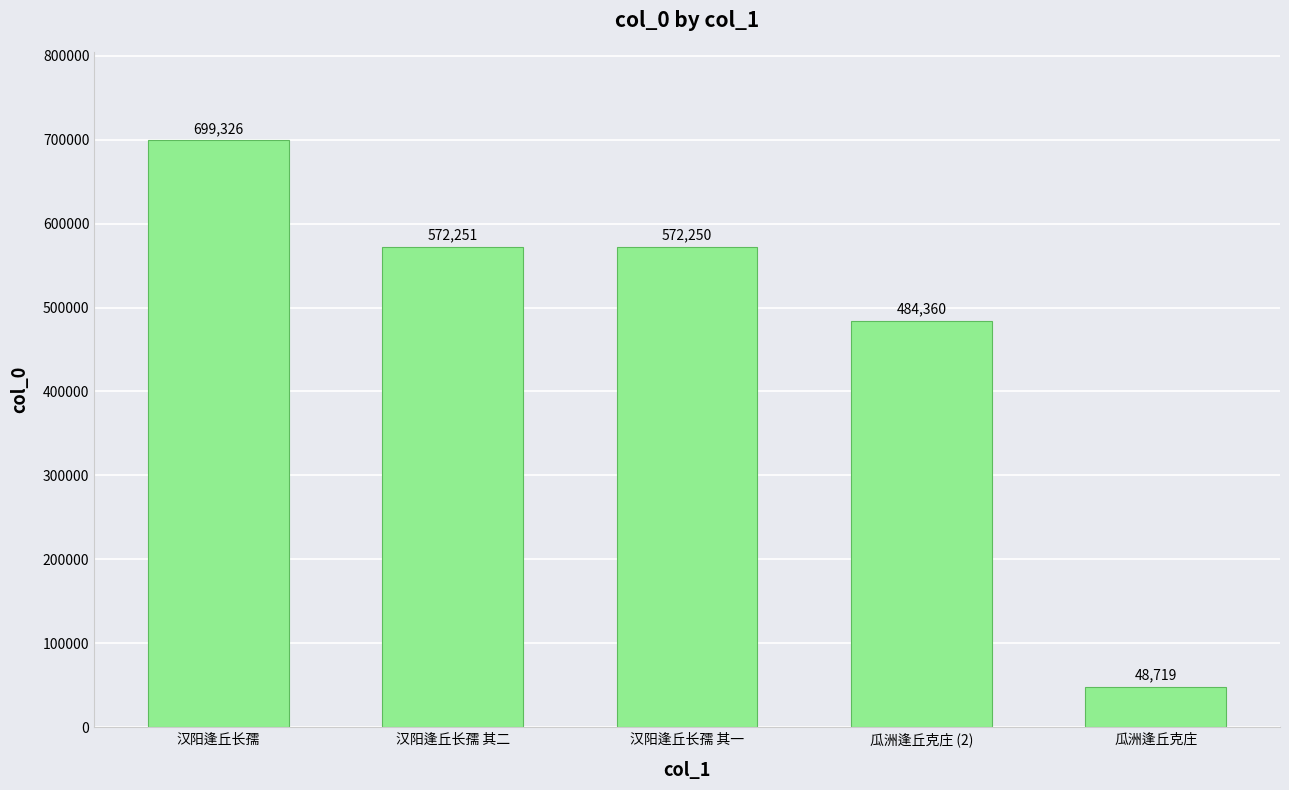

What is the label of the 3rd bar from the left?

汉阳逢丘长孺 其一